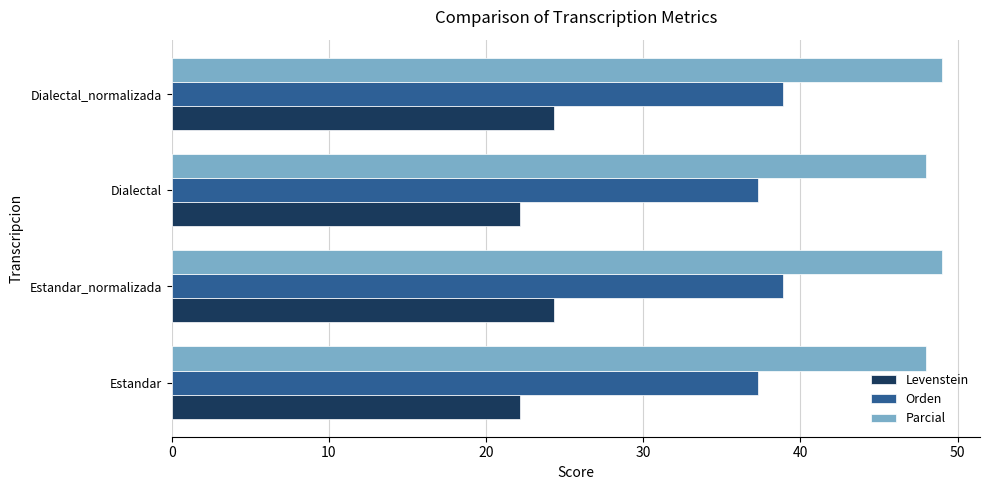

Is it true that Orden equals 24.3 at Dialectal?

False